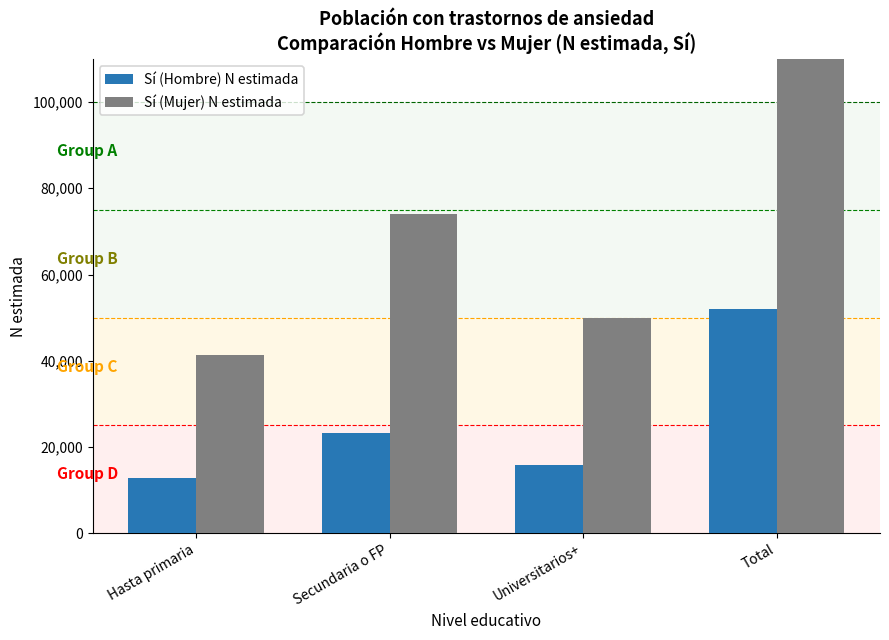

Between Secundaria o FP and Total, which is larger?

Total